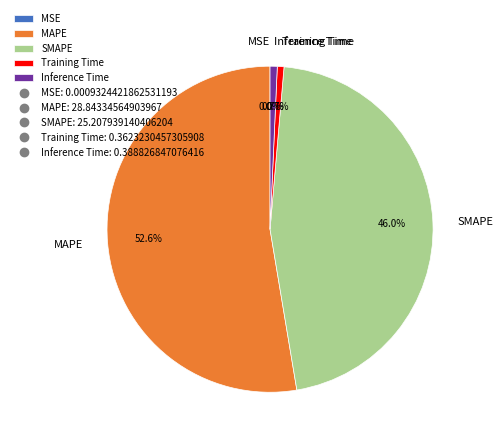

Is it true that SMAPE is 33% of the pie?

False